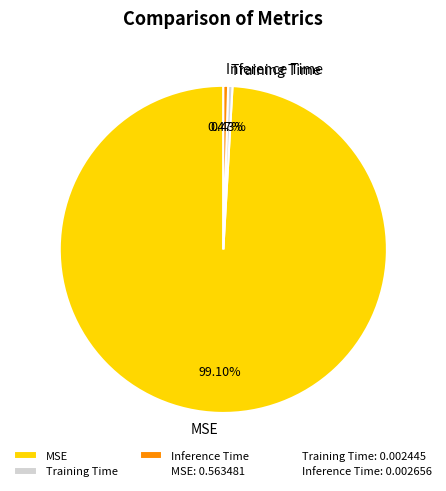

How many slices are in this pie chart?

3